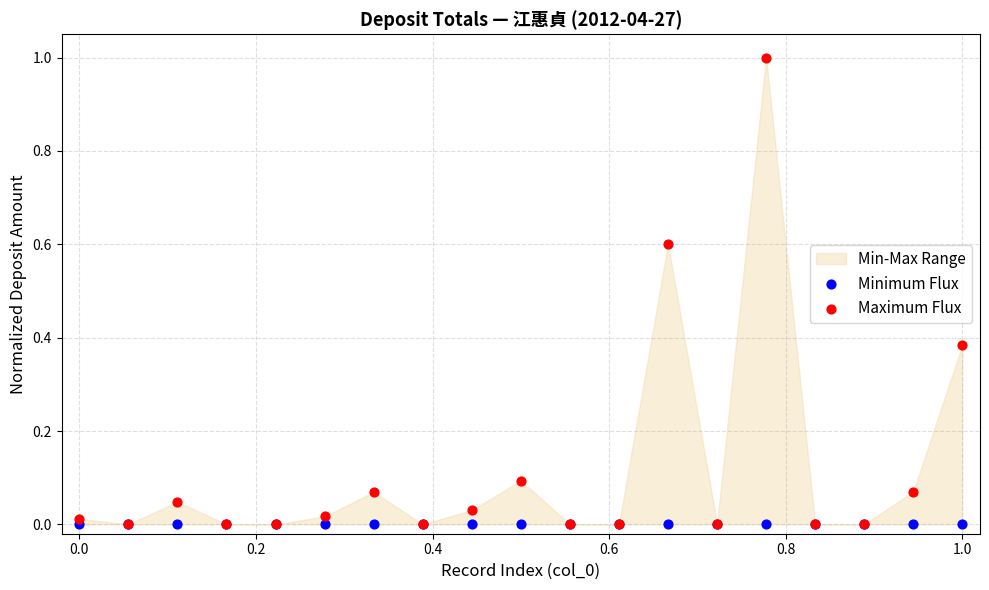

Which series reaches the maximum Y coordinate?

Maximum Flux